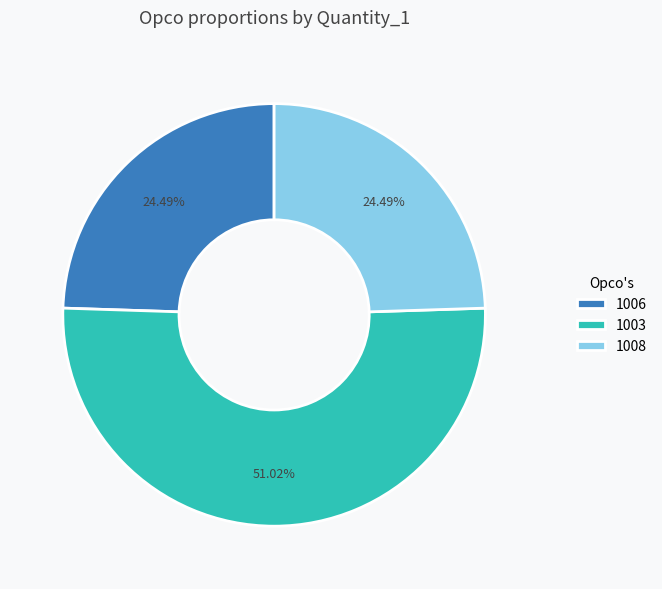

What is the ratio of the value at 1006 to the value at 1008?

1.0